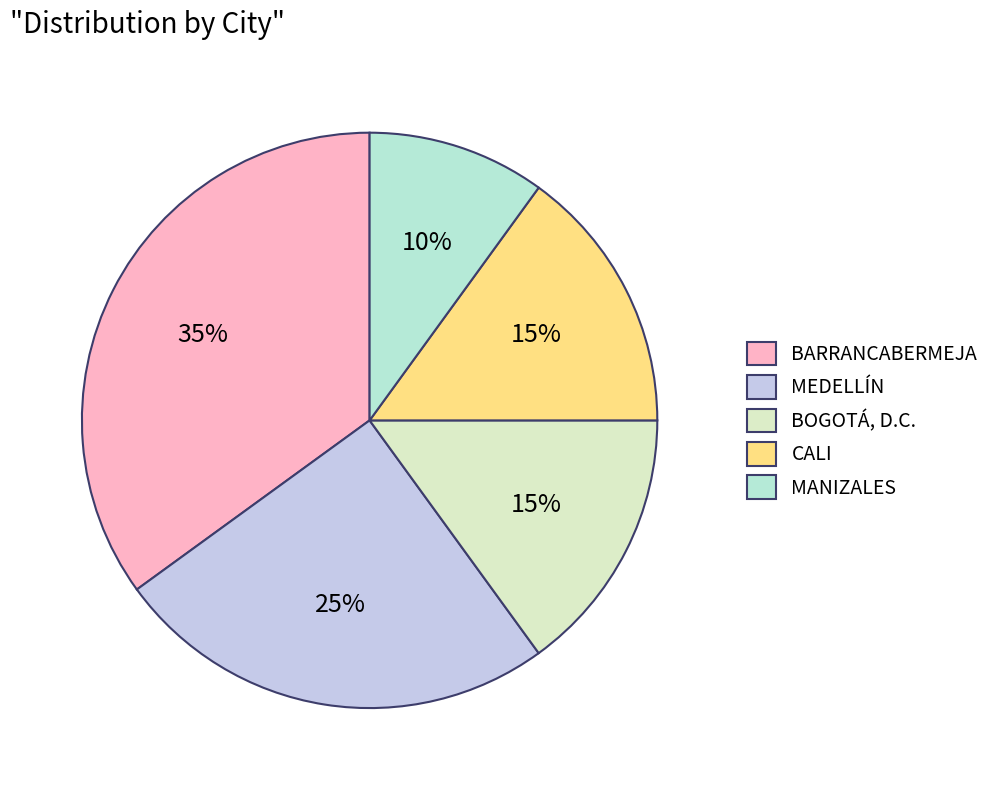

What percentage is the MANIZALES slice, to the nearest percent?

10%